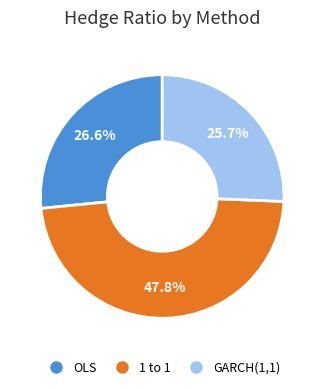

Which has a higher value, OLS or GARCH(1,1)?

OLS